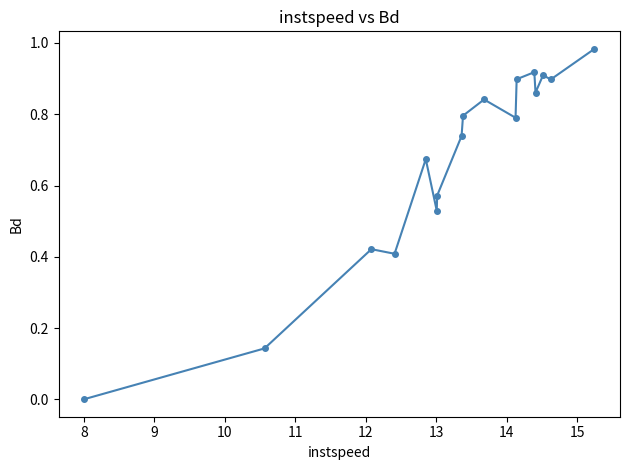

True or false: there are more than 2 points higher than both neighbors.

True